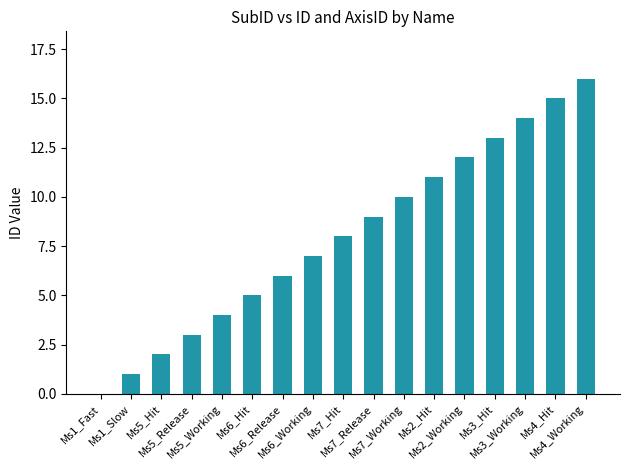

The chart shows a value of 7 at Ms6_Working. True or false?

True